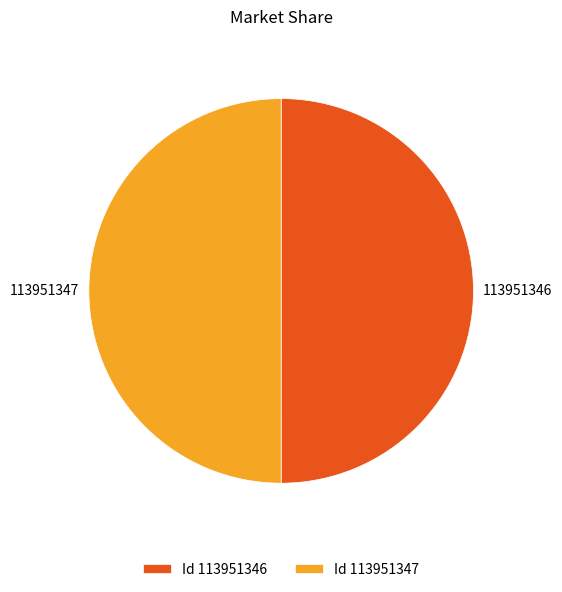

Is it true that 113951347 is 50% of the pie?

True